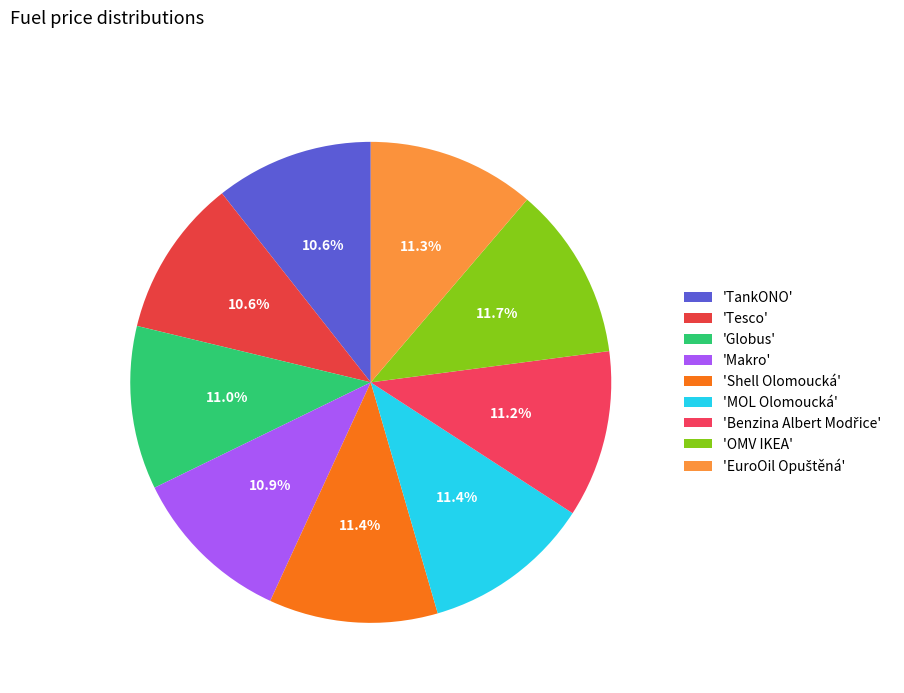

Is there a majority slice in this chart?

No